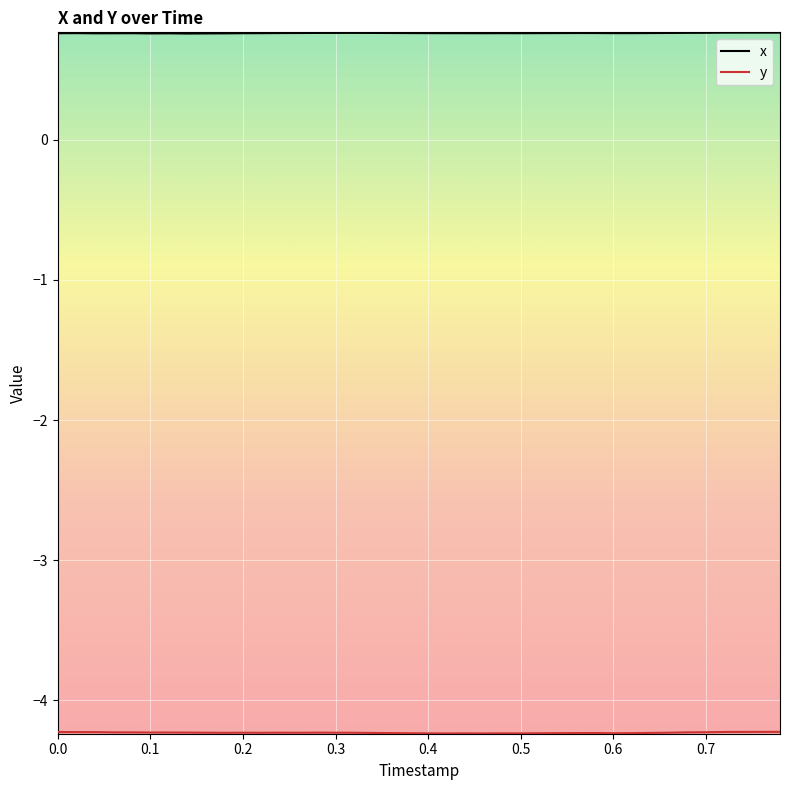

Which series has the largest total across all categories?

x